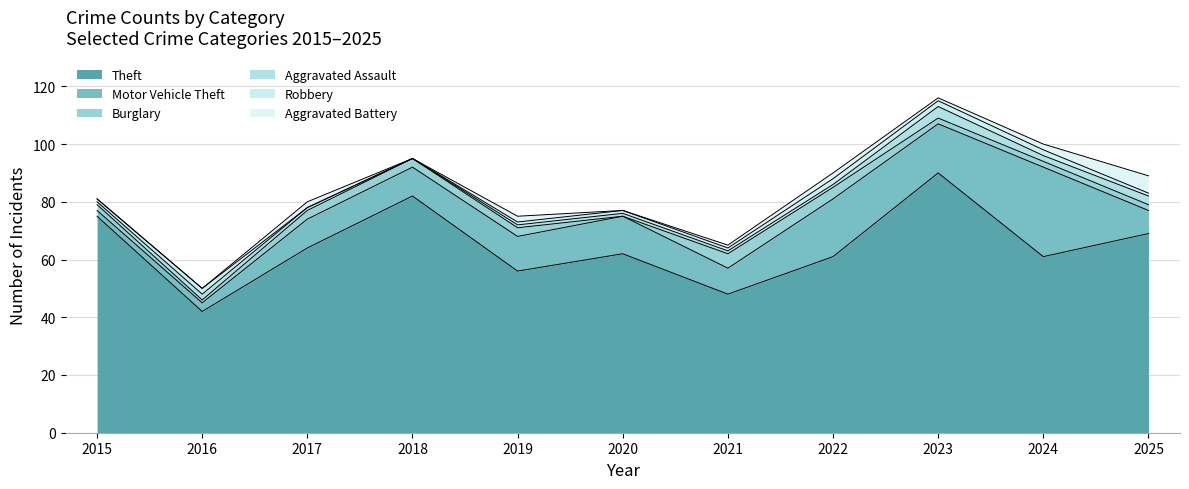

Reading left to right, what are all the values shown in this chart?

Theft: 2015=75	2016=42	2017=64	2018=82	2019=56	2020=62	2021=48	2022=61	2023=90	2024=61	2025=69
Motor Vehicle Theft: 2015=2	2016=3	2017=10	2018=10	2019=12	2020=13	2021=9	2022=20	2023=17	2024=31	2025=8
Burglary: 2015=2	2016=1	2017=3	2018=3	2019=3	2020=0	2021=5	2022=4	2023=2	2024=2	2025=2
Aggravated Assault: 2015=1	2016=2	2017=1	2018=0	2019=1	2020=1	2021=1	2022=1	2023=4	2024=2	2025=3
Robbery: 2015=1	2016=2	2017=0	2018=0	2019=1	2020=1	2021=1	2022=2	2023=2	2024=2	2025=1
Aggravated Battery: 2015=0	2016=0	2017=2	2018=0	2019=2	2020=0	2021=1	2022=2	2023=1	2024=2	2025=6